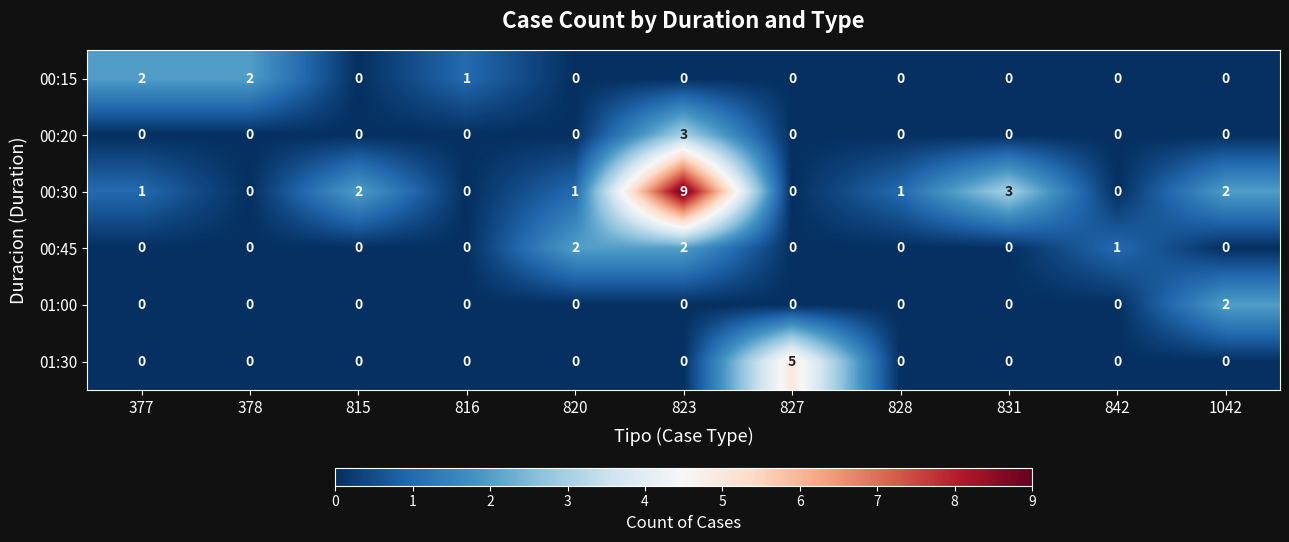

At which category is the sum across all series the highest?

823